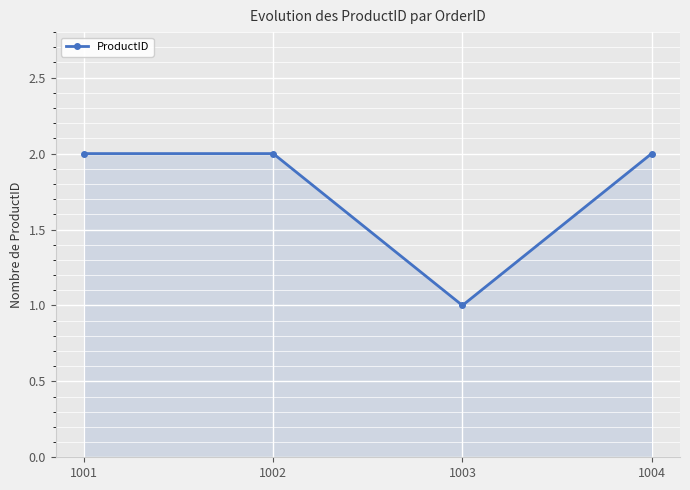

How many lines are shown in the chart?

1